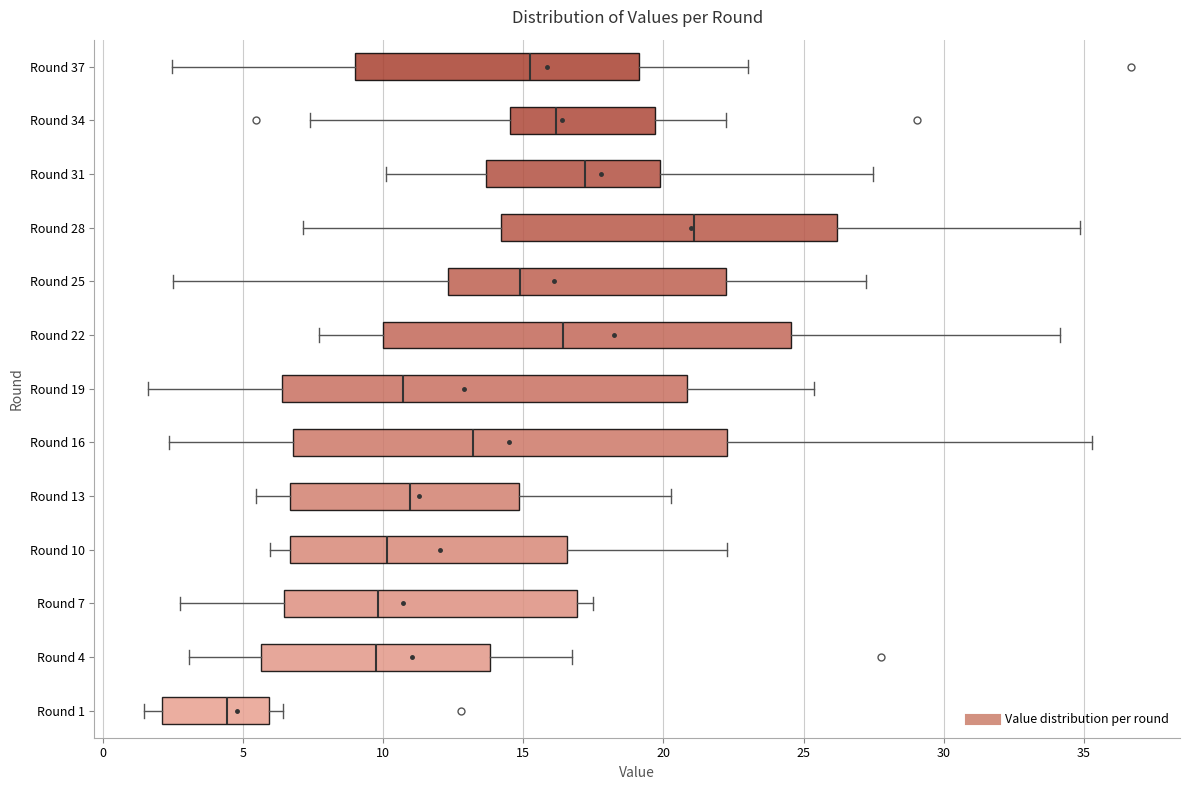

Which box's median line is the furthest to the left?

Round 1